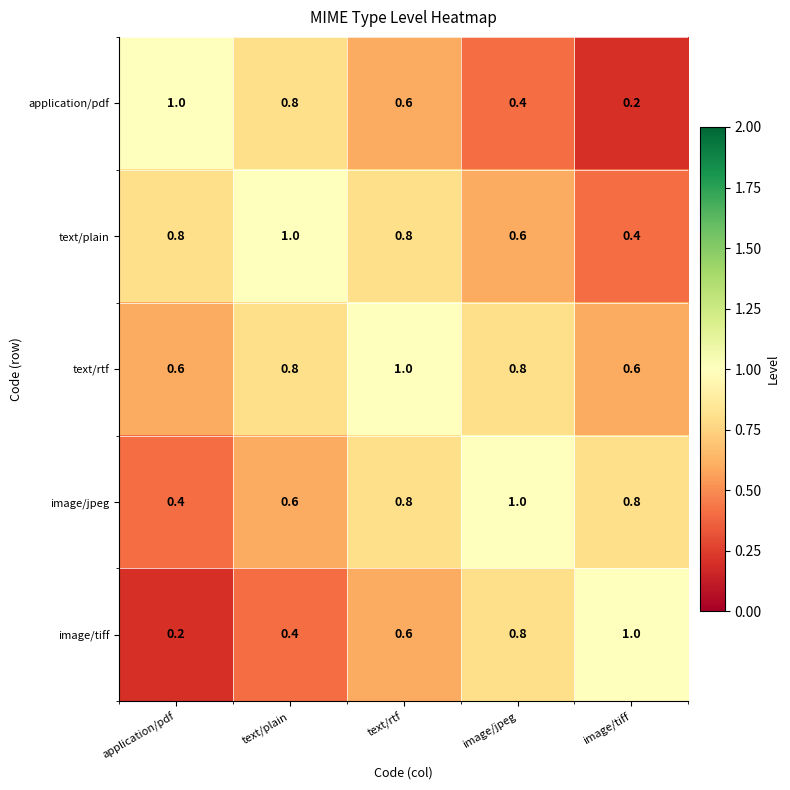

What is the total value across all series at application/pdf?

3.0